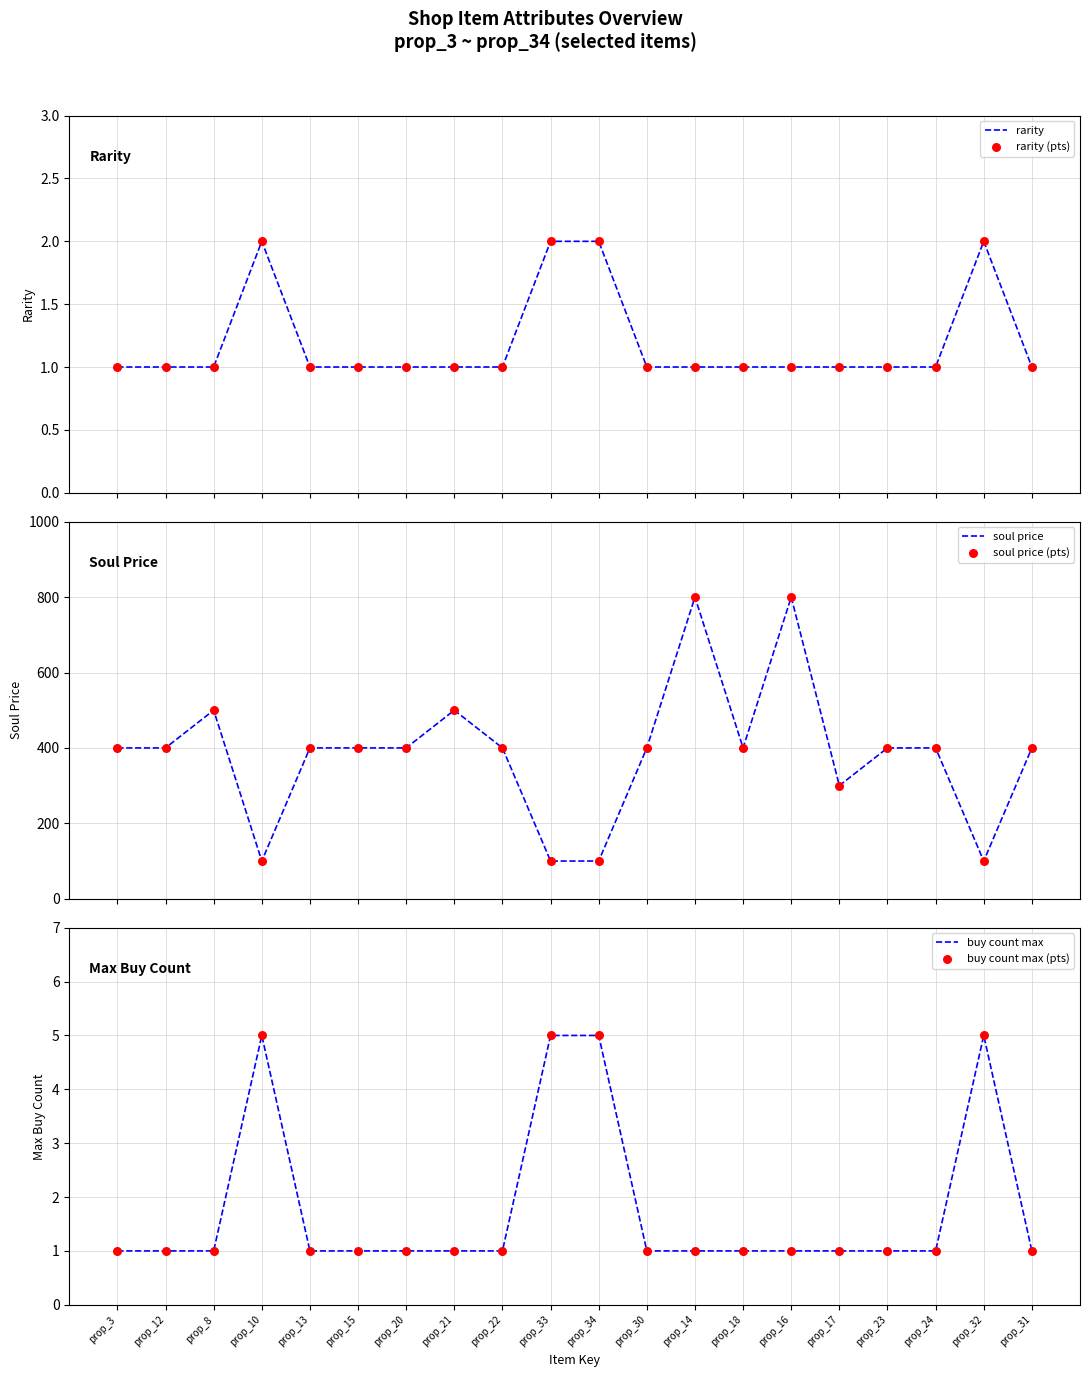

Which series has the widest spread of Y values?

soul price